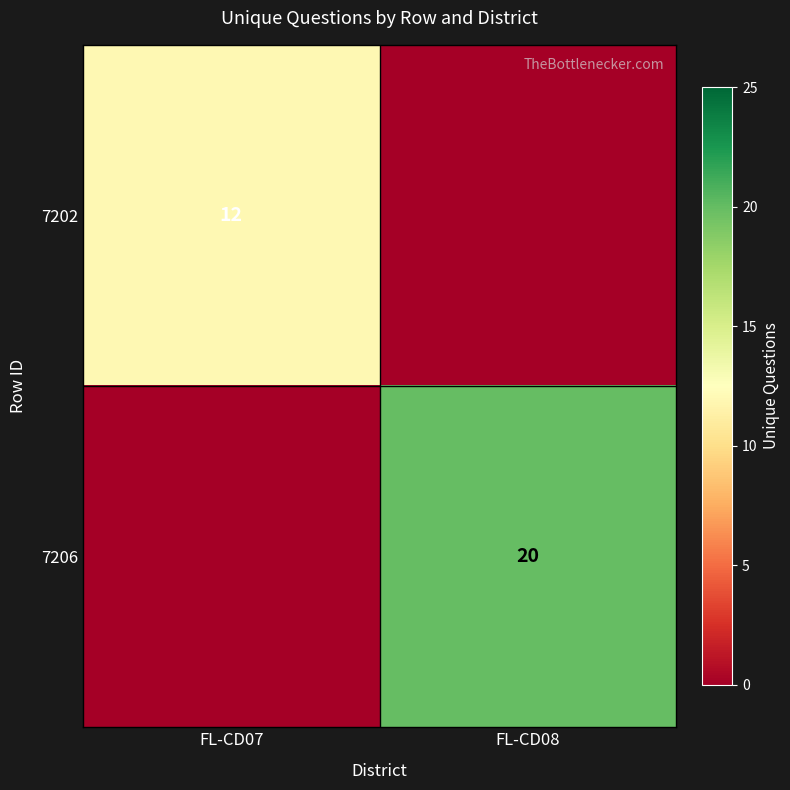

The 7202 series shows 12 at FL-CD07. True or false?

True